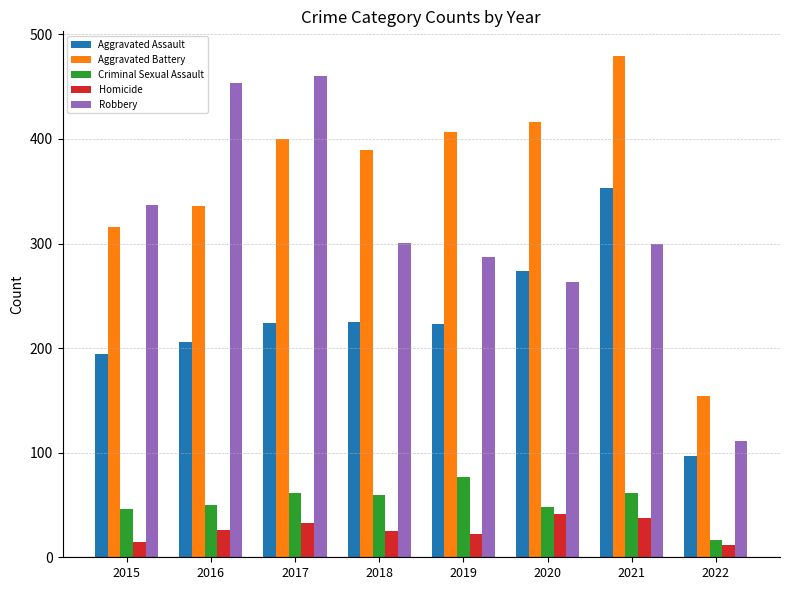

How many bars are there in total?

40